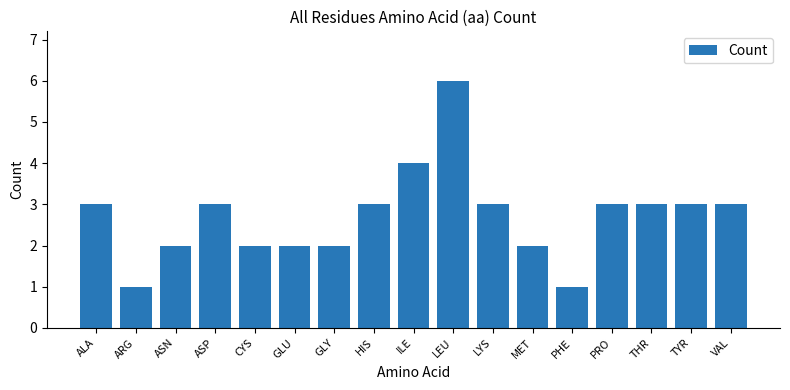

The value at CYS is 2. True or false?

True